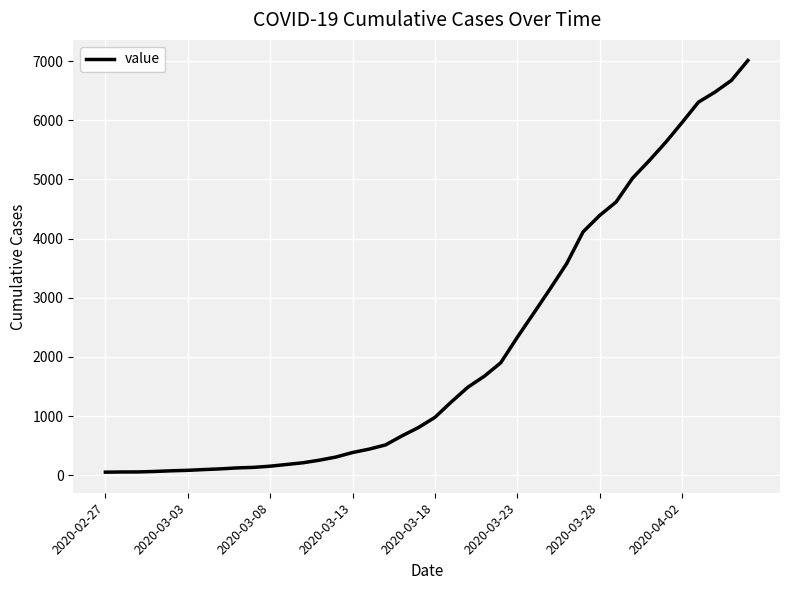

What is the difference between the maximum and minimum values?

6961